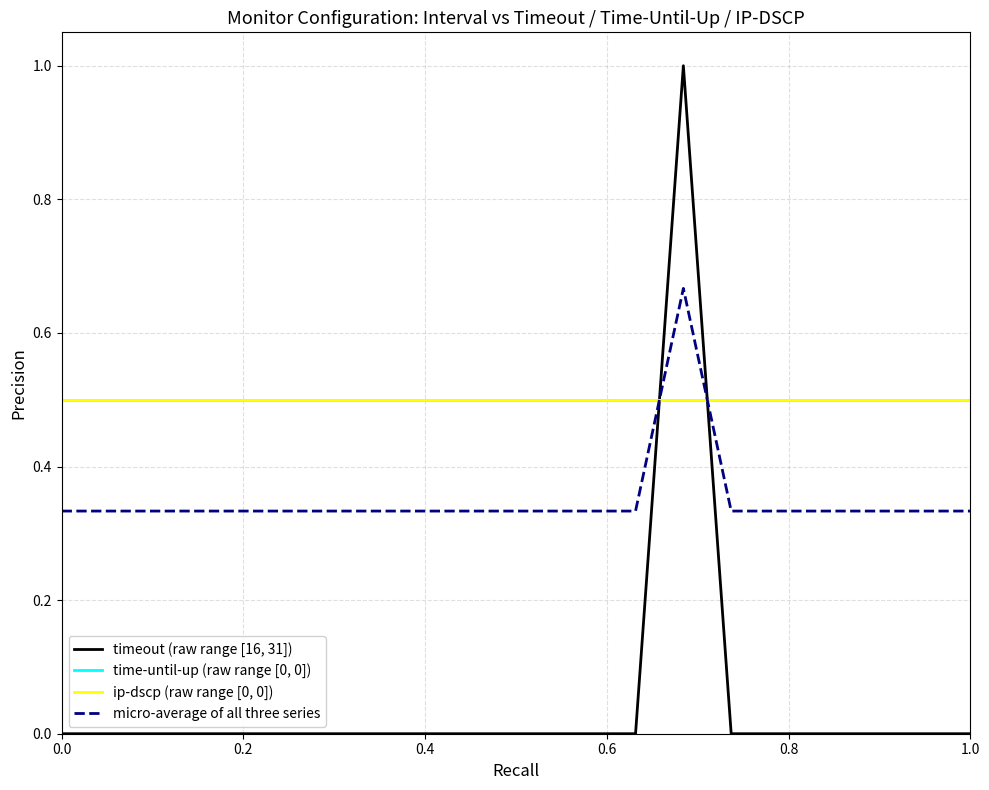

Does the chart display data point markers on the line(s)?

No